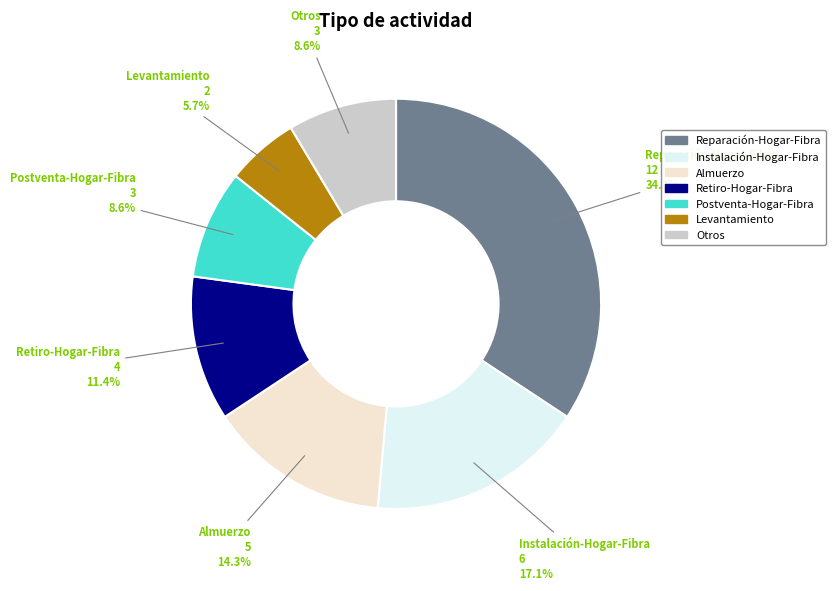

Is there any slice that represents more than half of the pie?

No